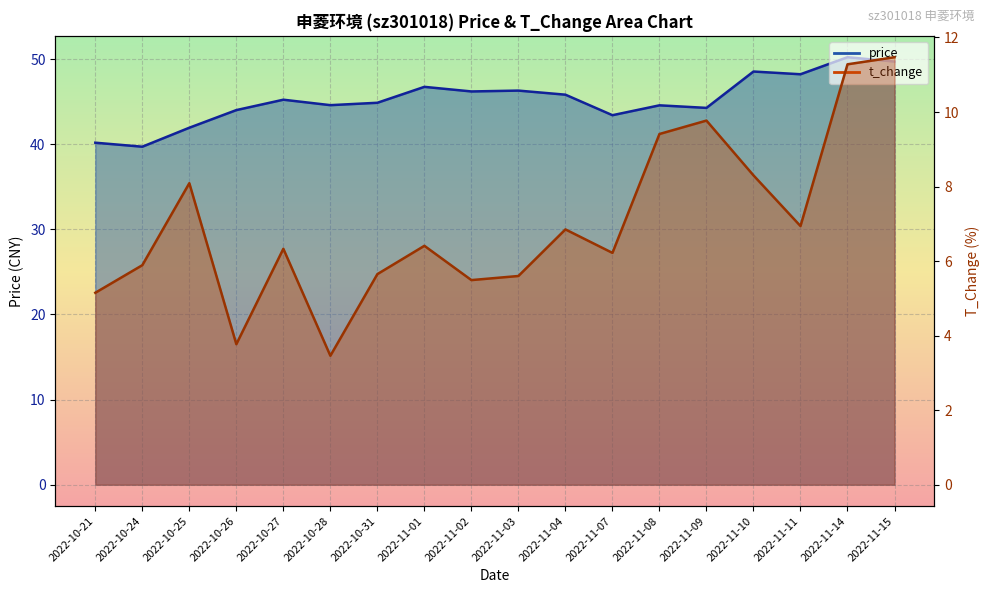

What position from the right is 2022-11-10?

4